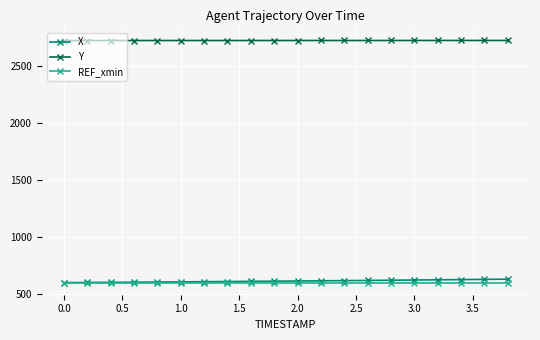

What is the maximum value for X?

630.4